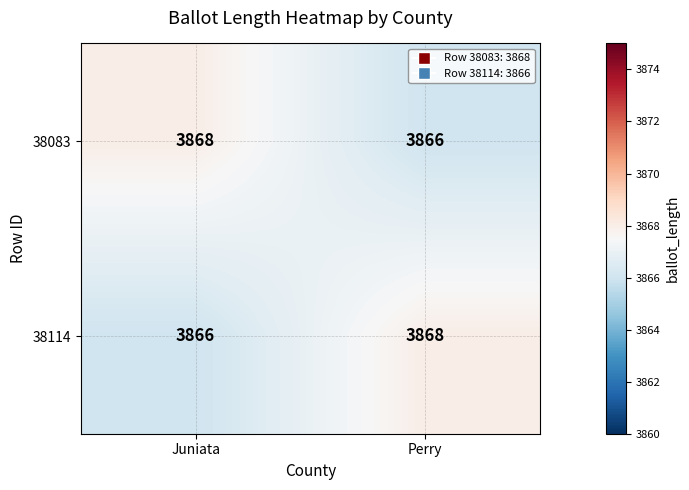

What is the total value across all series at Perry?

7734